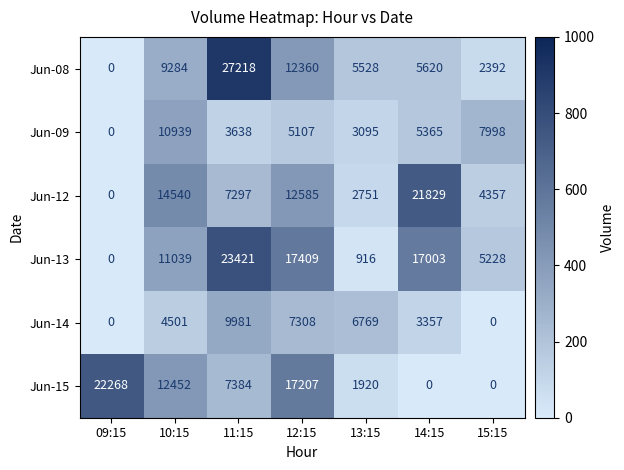

How many data points does each series have?

7